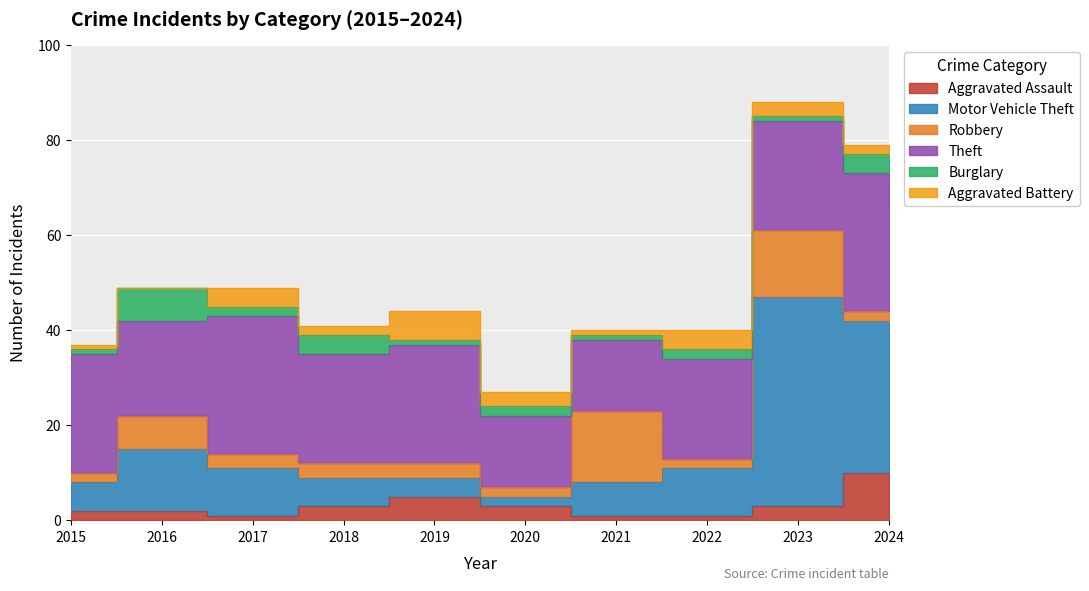

What is the minimum value for Theft?

15